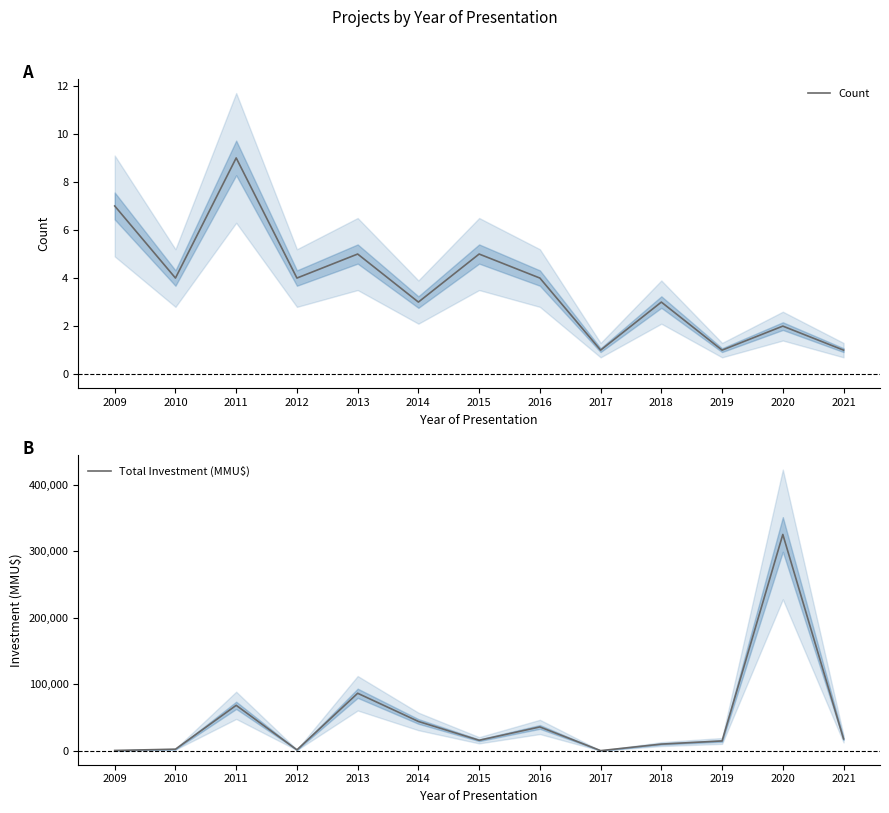

What is the approximate value of Total Investment (MMU$) at 2011?

68216